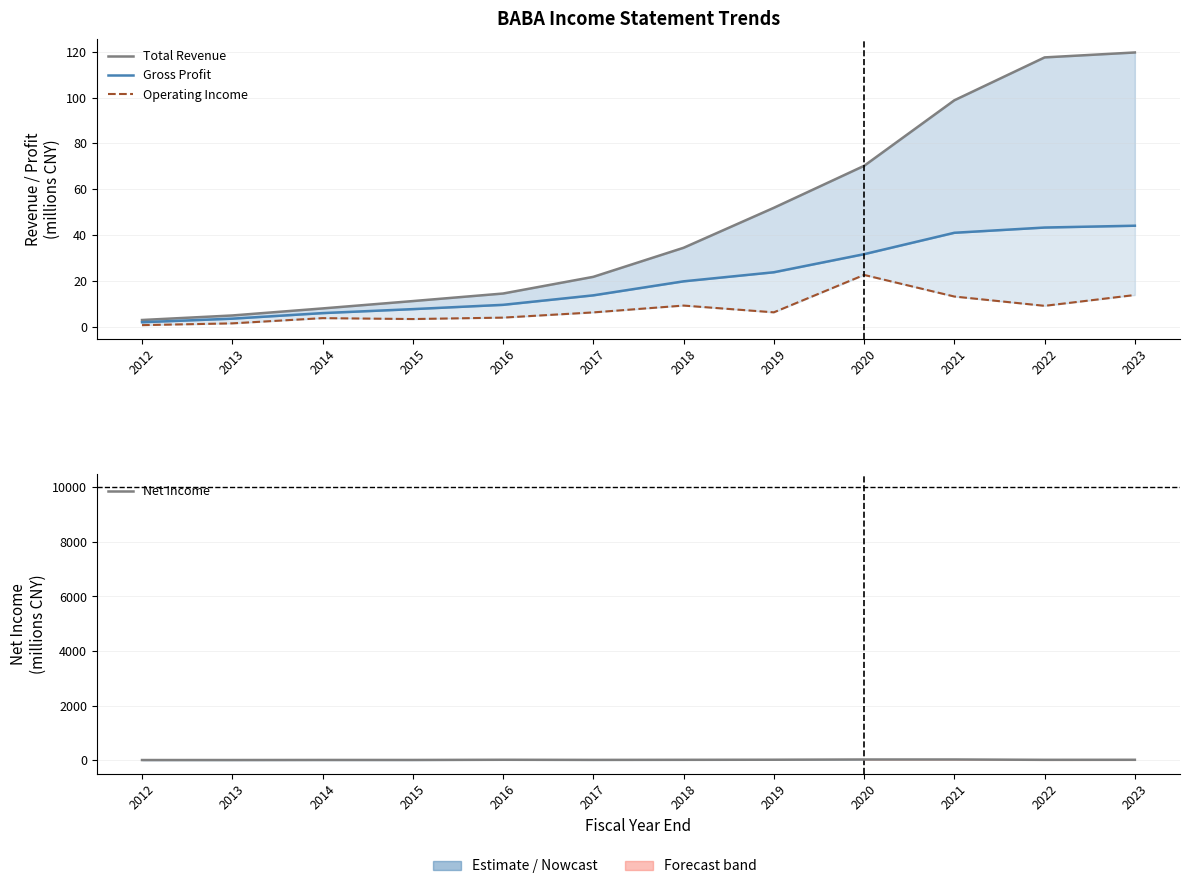

What is the difference between the Total Revenue values at 2021 and 2017?

77.0